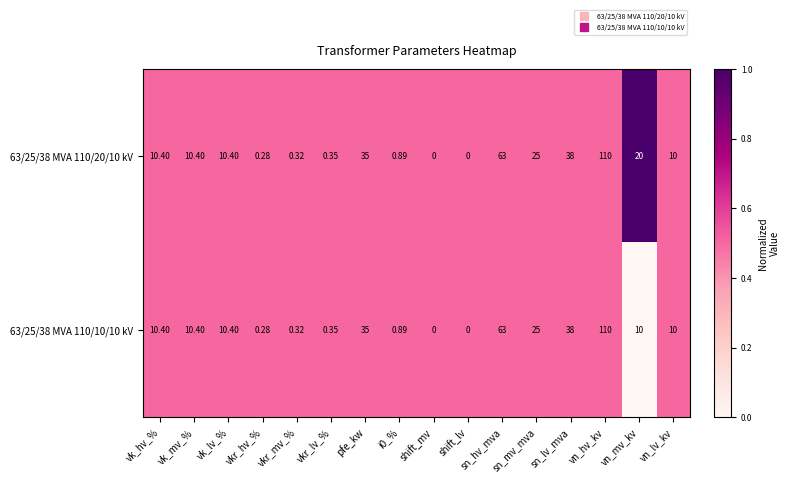

At which category is the sum across all series the highest?

vn_hv_kv